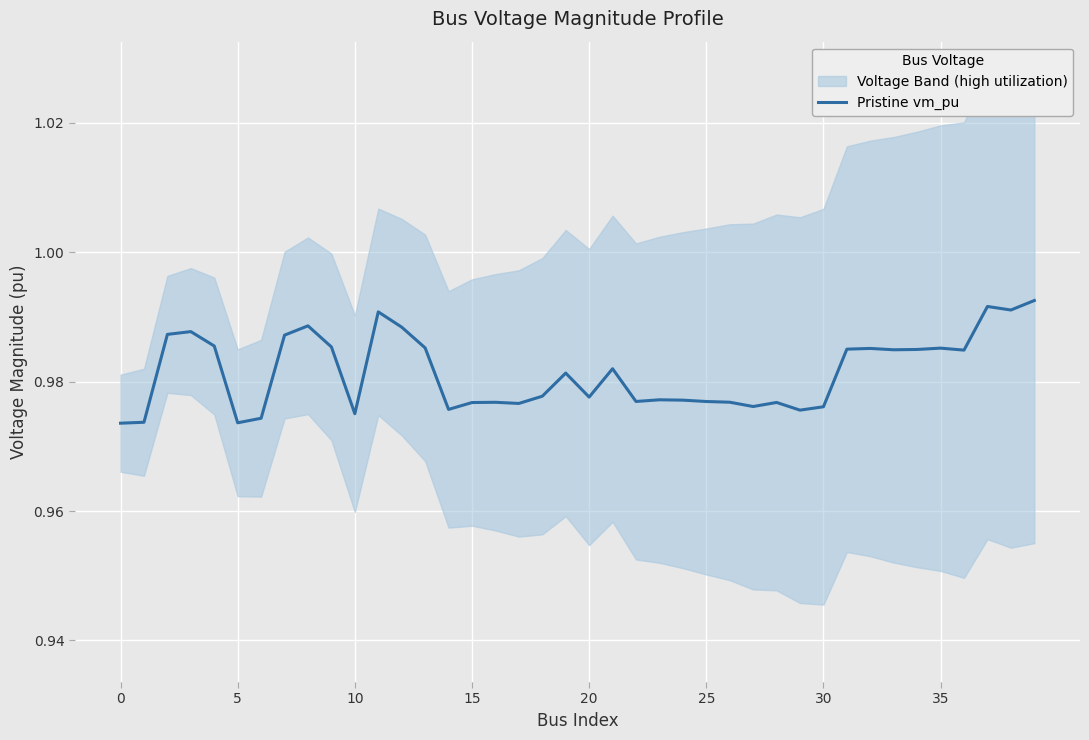

What is the maximum value shown in the chart?

1.0